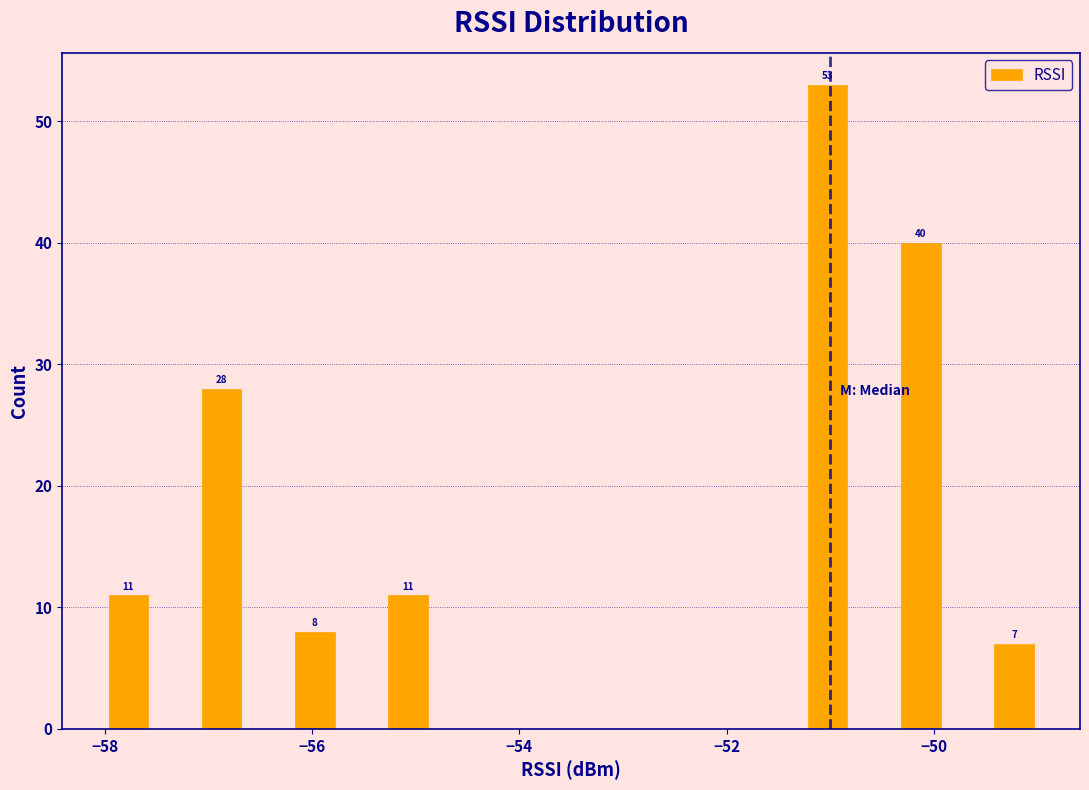

Read against the x-axis, roughly where is the centre of the tallest bar?

-51.0